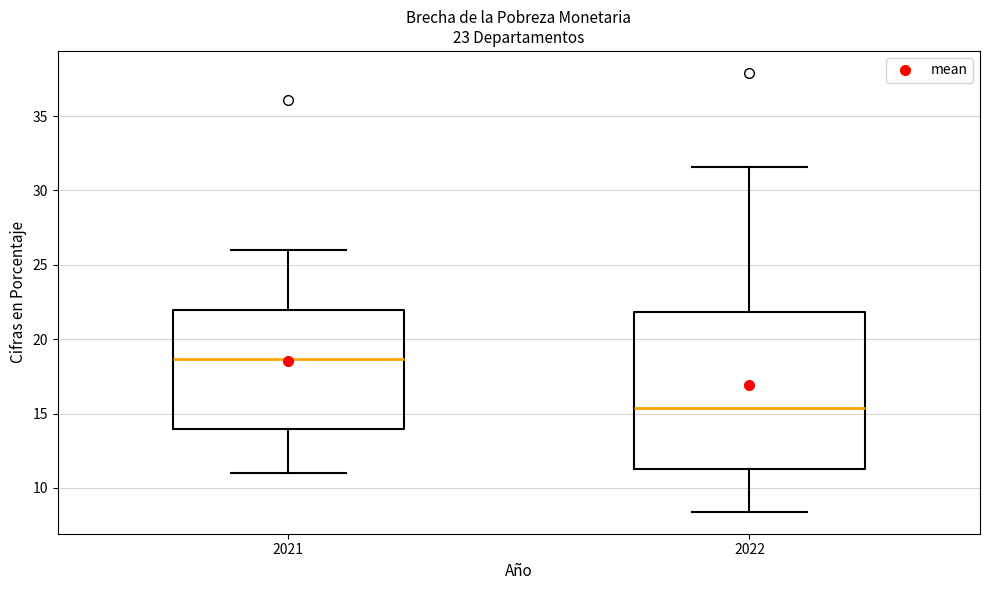

Reading left to right, transcribe this box plot: for each box, give where its median line is, the range the box spans, and where its two whiskers end, as read against the y-axis. The values are not printed on the chart, so give them approximately, as read against the axis.

2021: median 18.5, box 14.0 to 22.0, whiskers 11.0 to 26.0
2022: median 15.5, box 11.5 to 22.0, whiskers 8.5 to 31.5